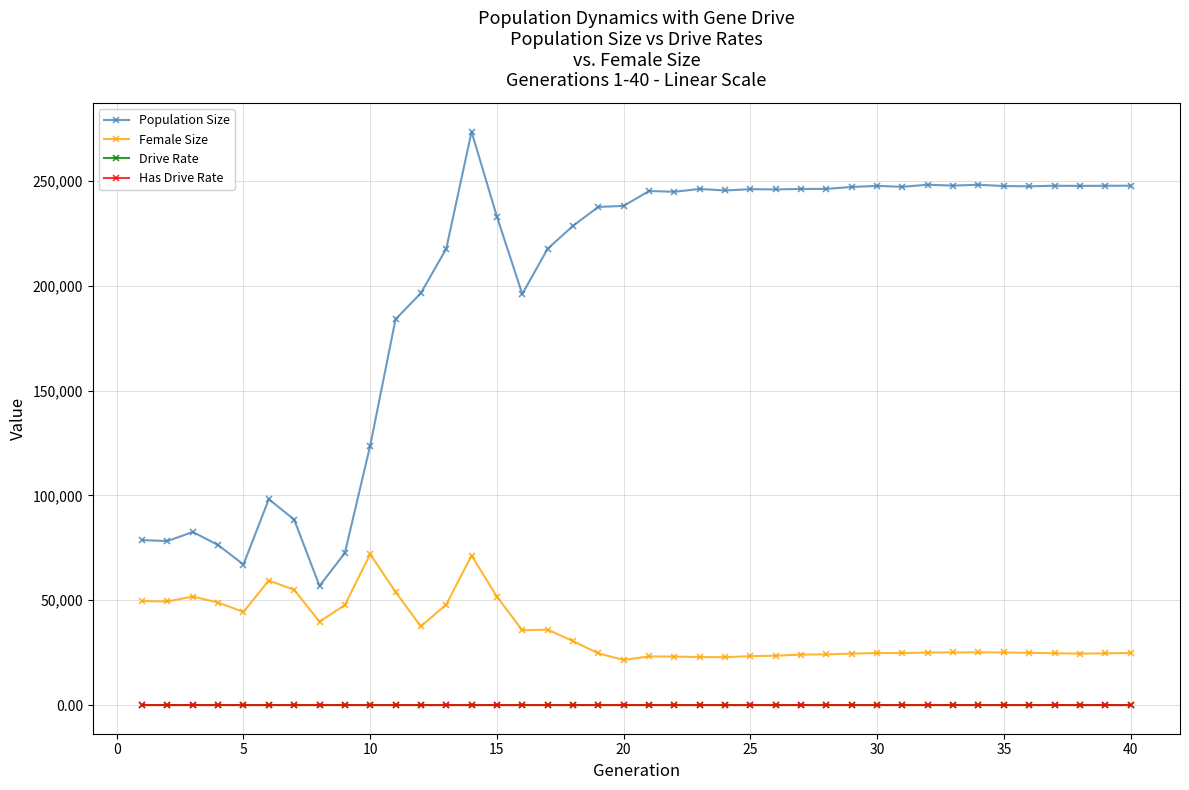

What is the value of the Female Size point at the 20th from the left?

21528.0